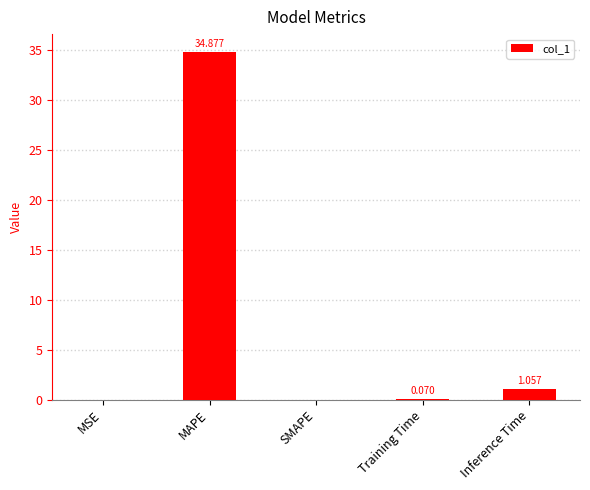

Where is the data nearest to the value 17?

Inference Time